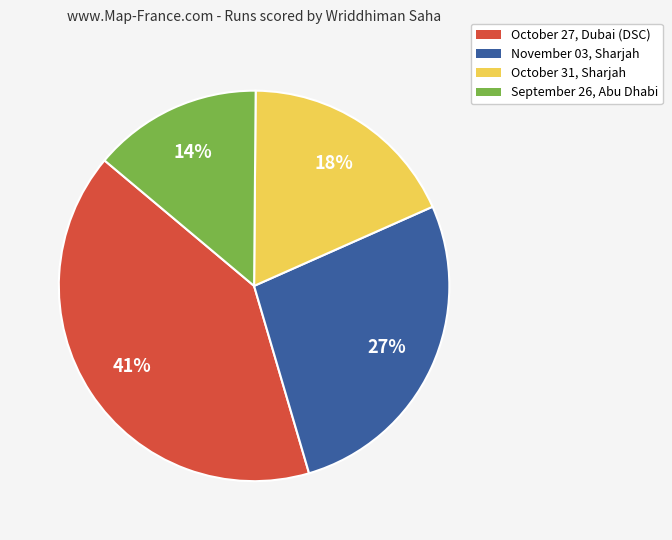

What is the largest slice in the pie chart?

October 27, Dubai (DSC)